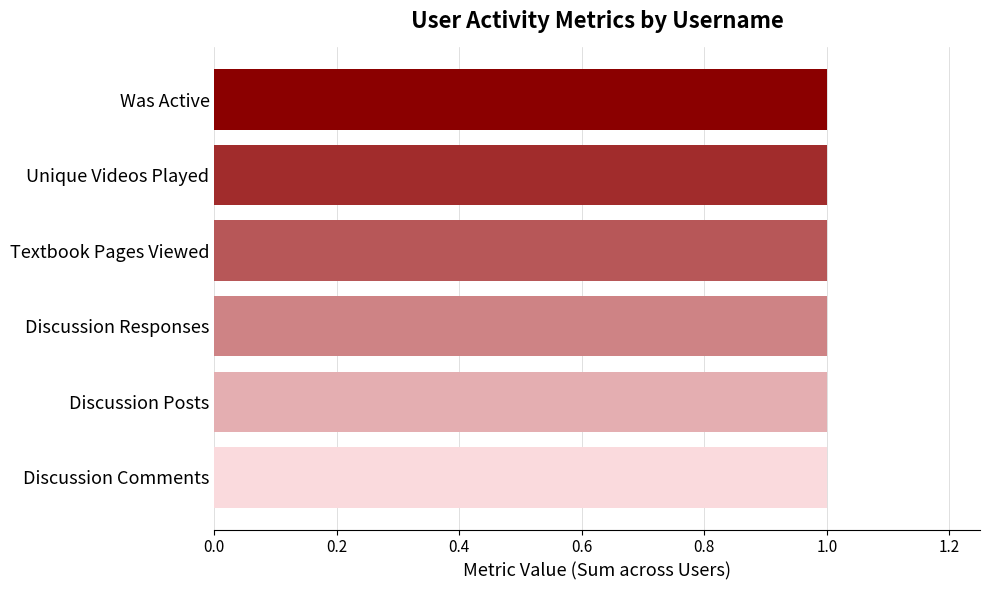

Are the bars horizontal?

Yes